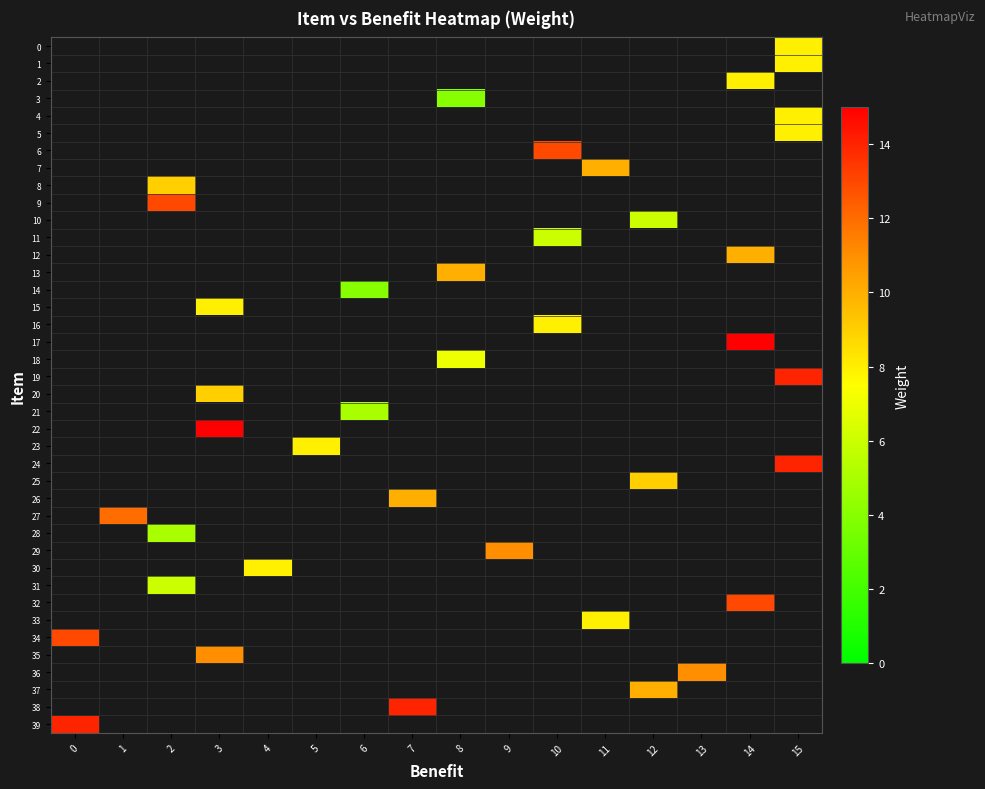

What is the minimum value shown in the chart?

4.0